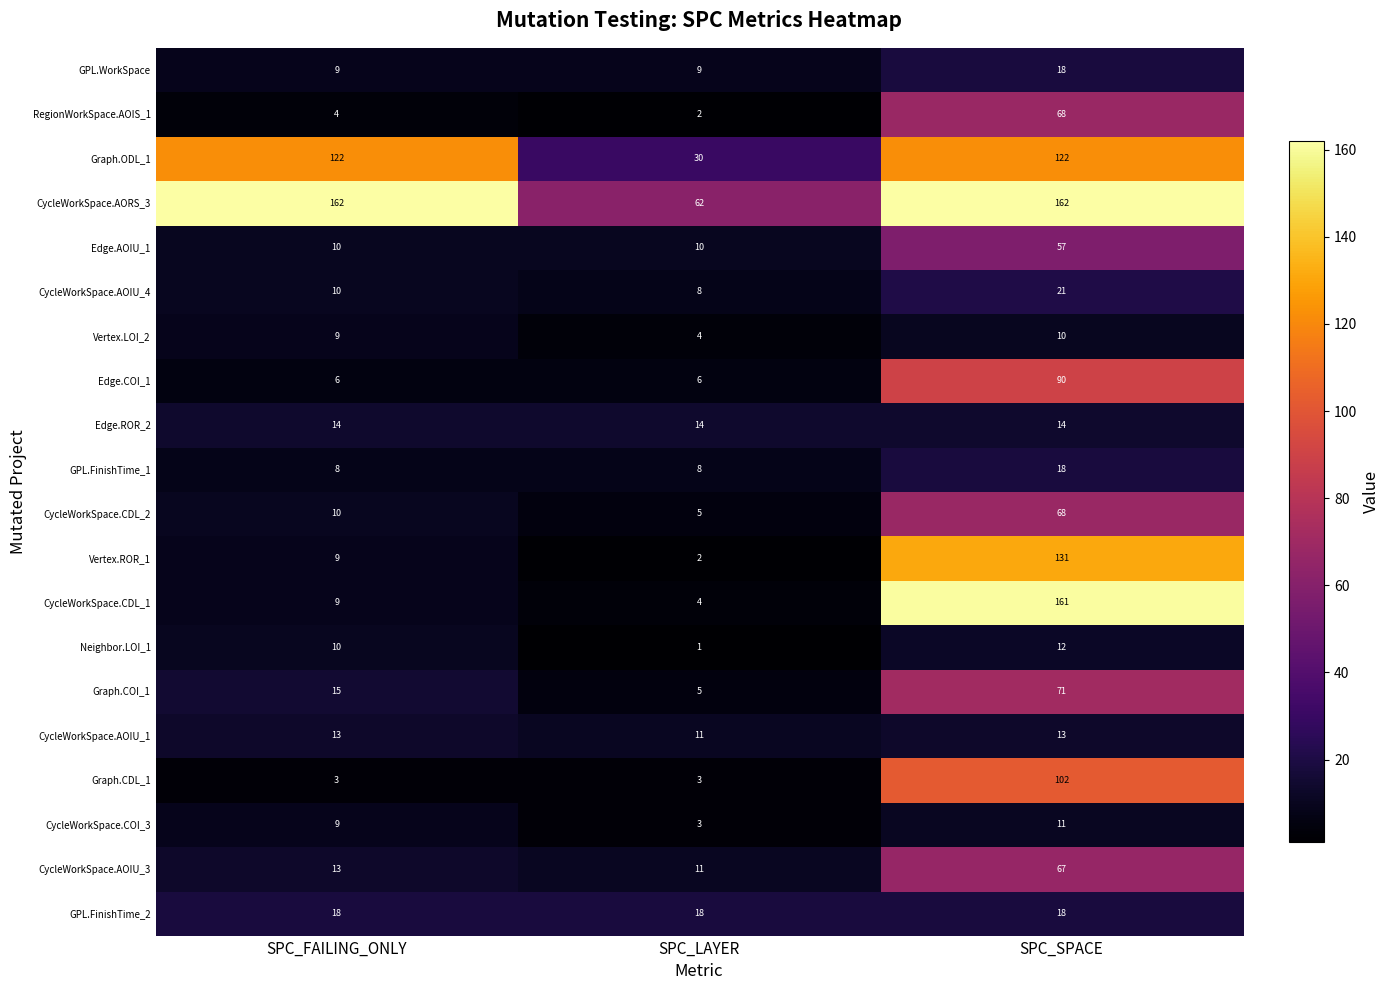

What is the difference between the second highest and minimum values in the Graph.COI_1 series?

10